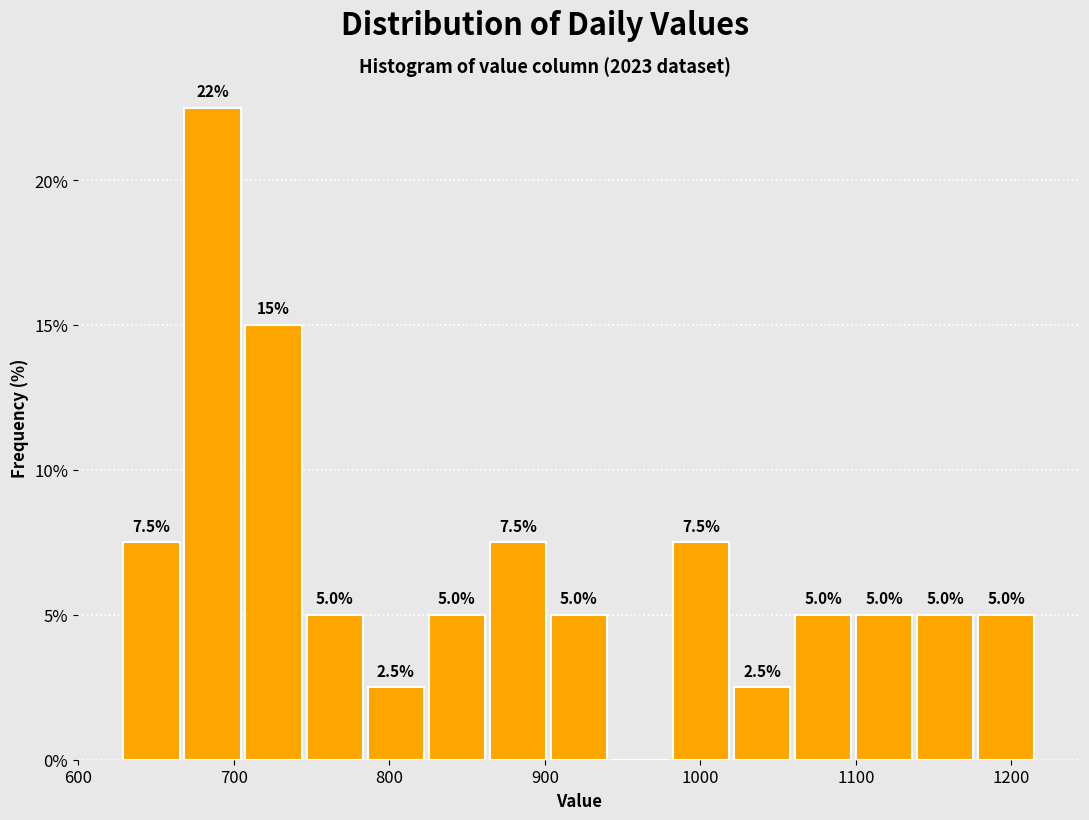

Around what value on the x-axis is the tallest bar? Give the approximate position of its centre, as read against the axis.

690